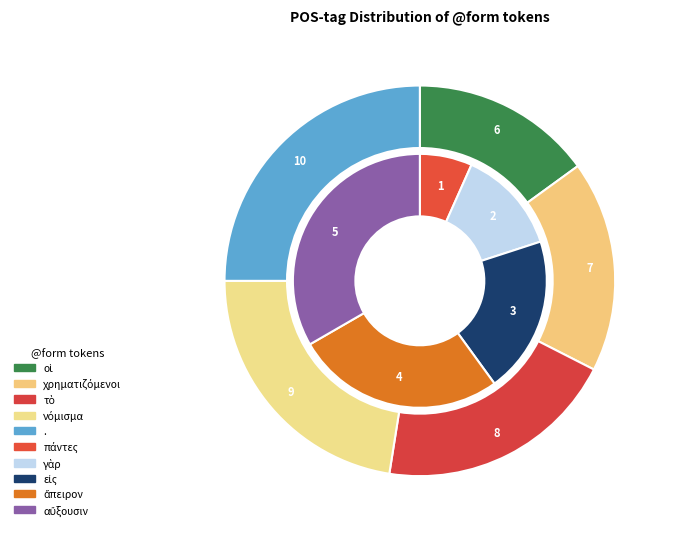

What percentage is NOT represented by χρηματιζόμενοι?

87.3%